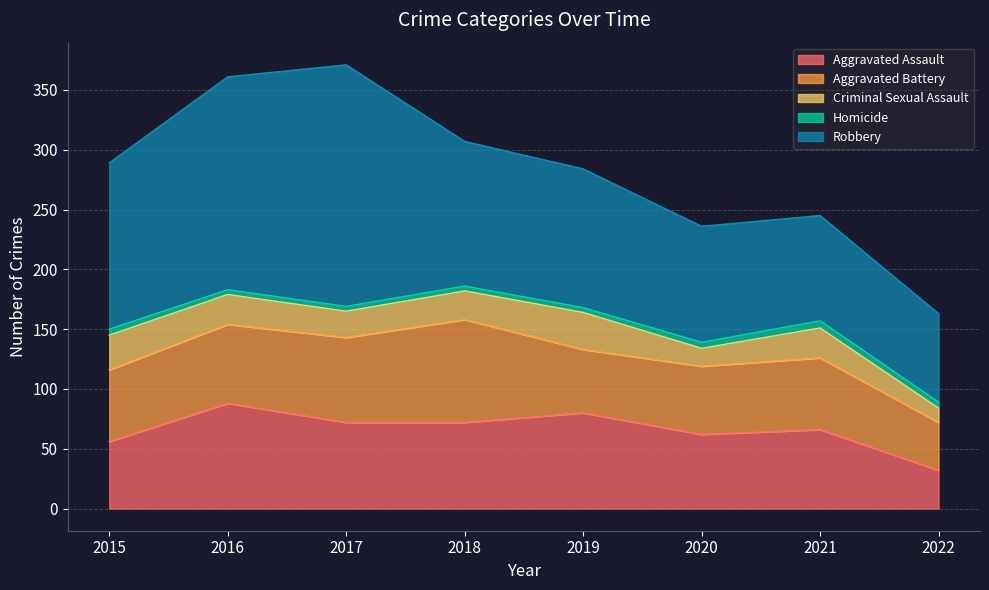

What is the difference between the highest and lowest values at 2022?

69